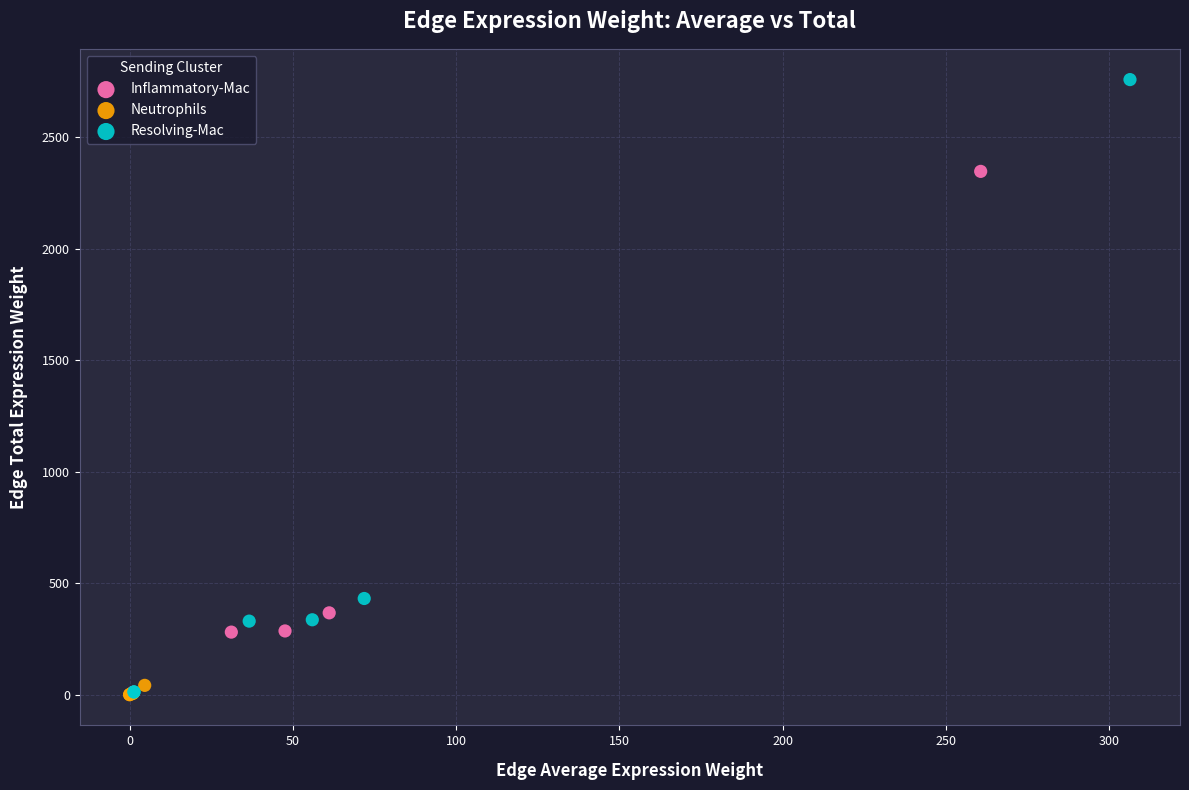

What are all the series names shown in the legend?

Inflammatory-Mac, Neutrophils, Resolving-Mac